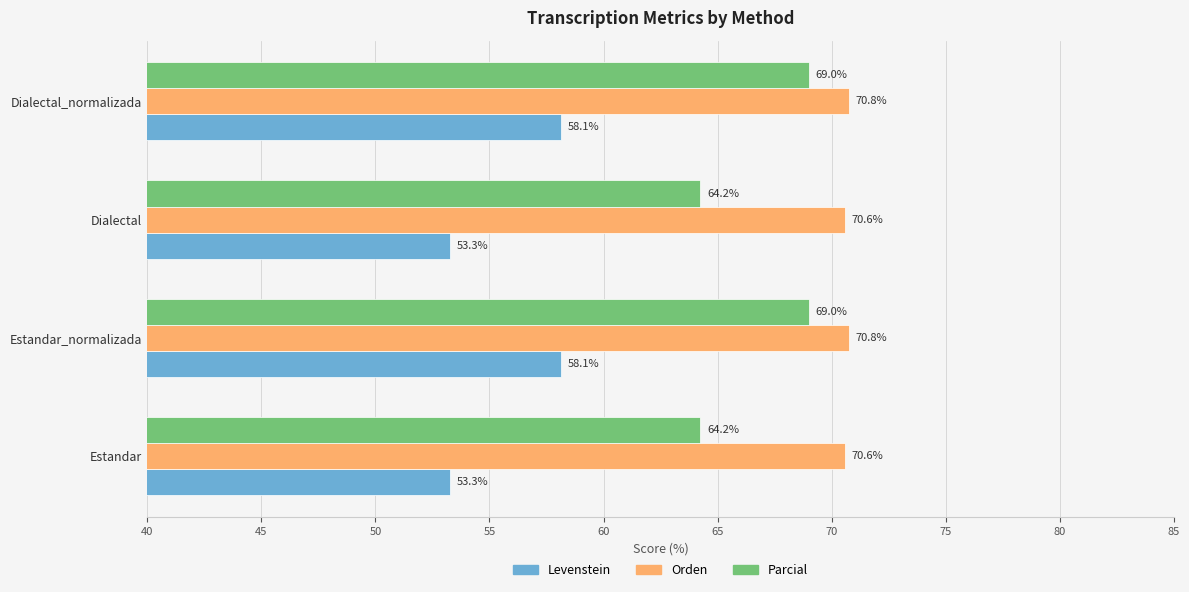

What is the maximum value shown in the chart?

70.8